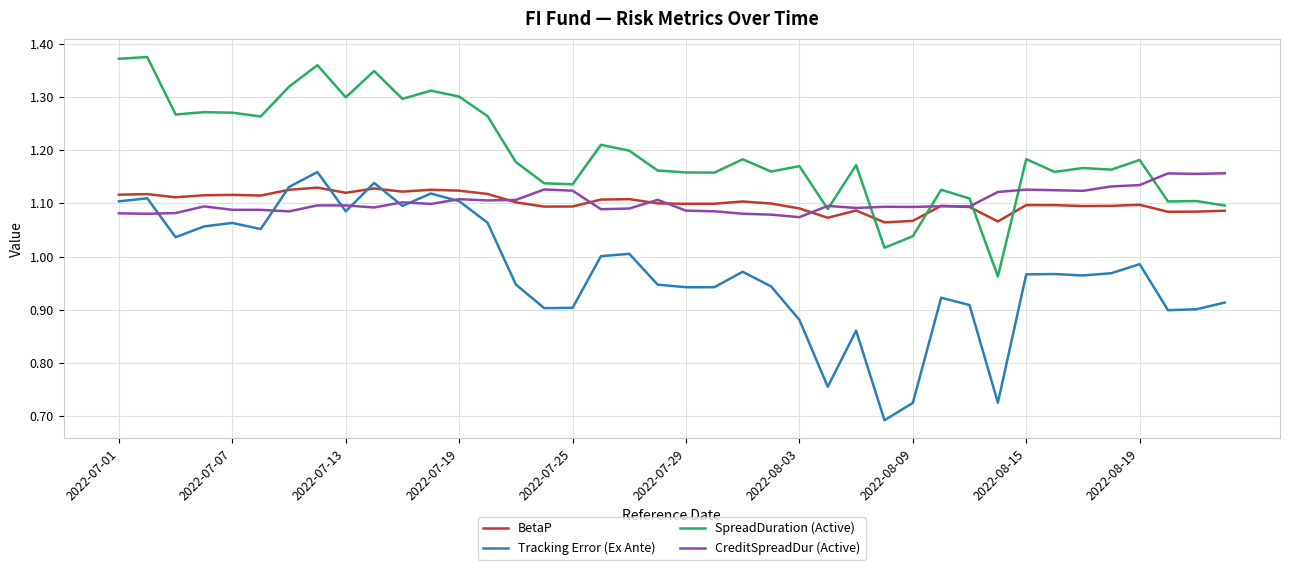

Which series has the widest spread of values?

Tracking Error (Ex Ante)